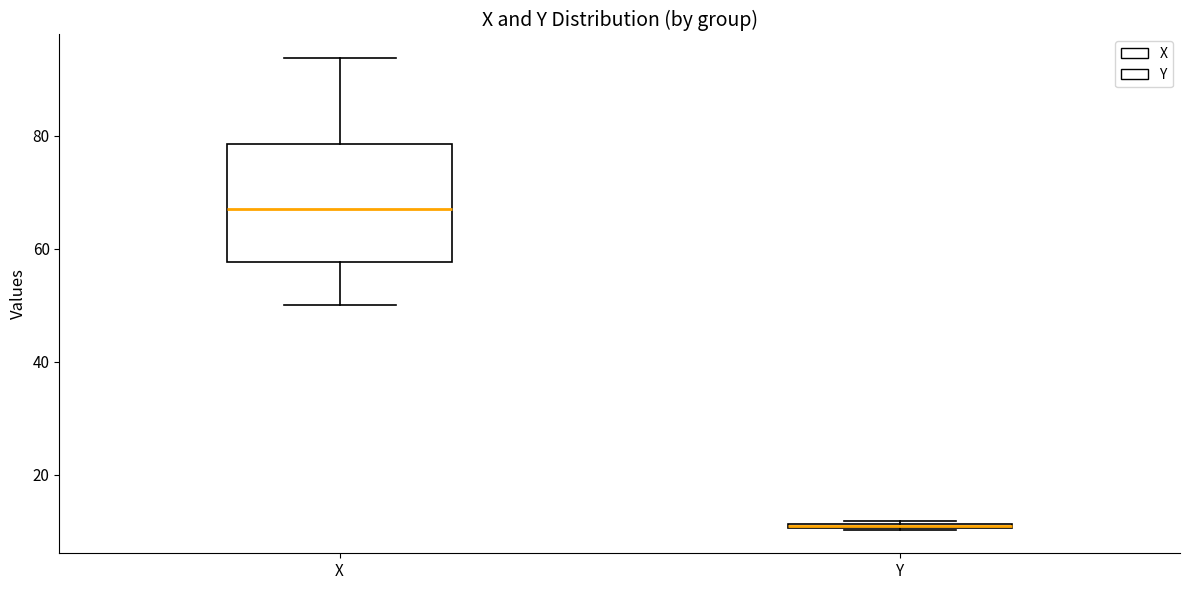

Comparing the boxes themselves (not the whiskers), which one is the tallest?

X